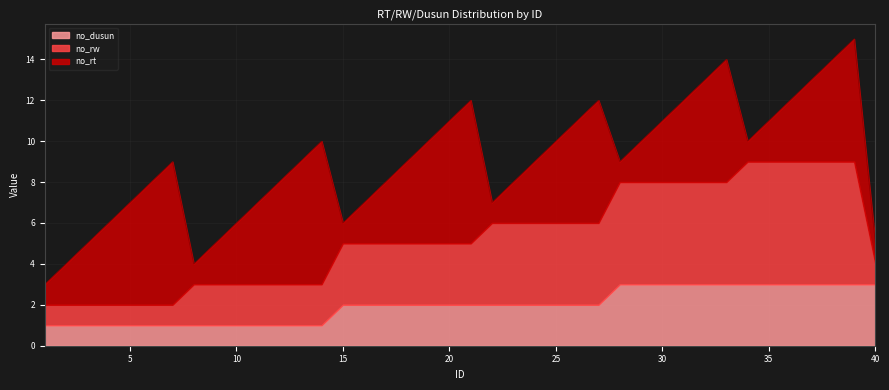

What is the minimum value shown in the chart?

1